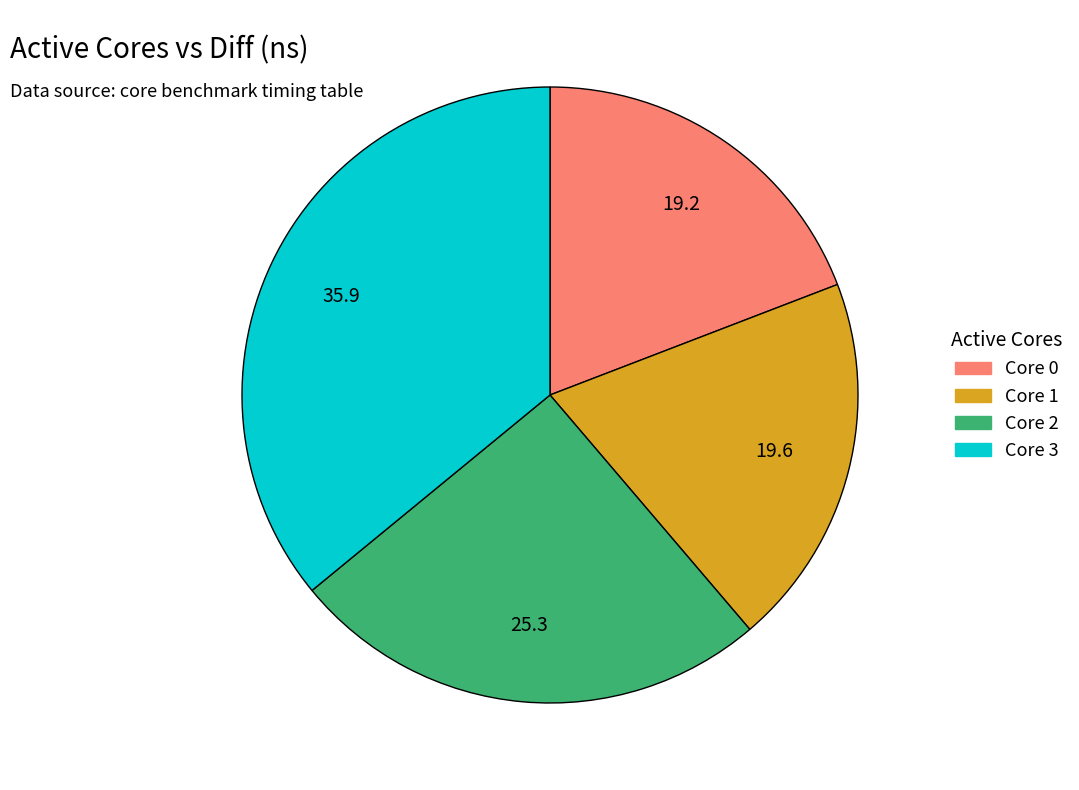

The Core 0 slice represents 7% of the pie. True or false?

False